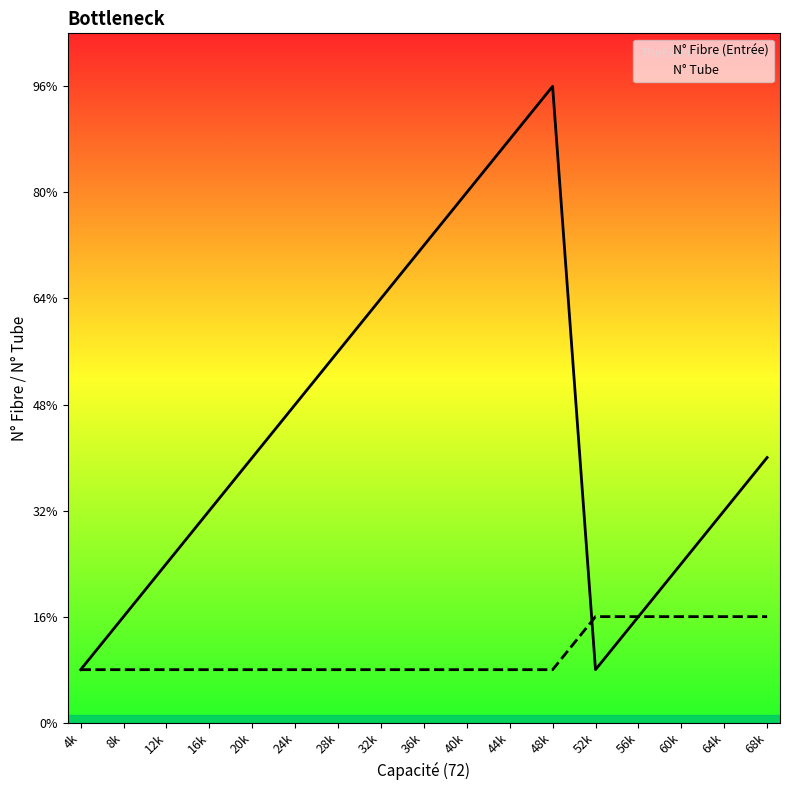

Which series changed the most between 8k and 12k?

N° Fibre (Entrée)